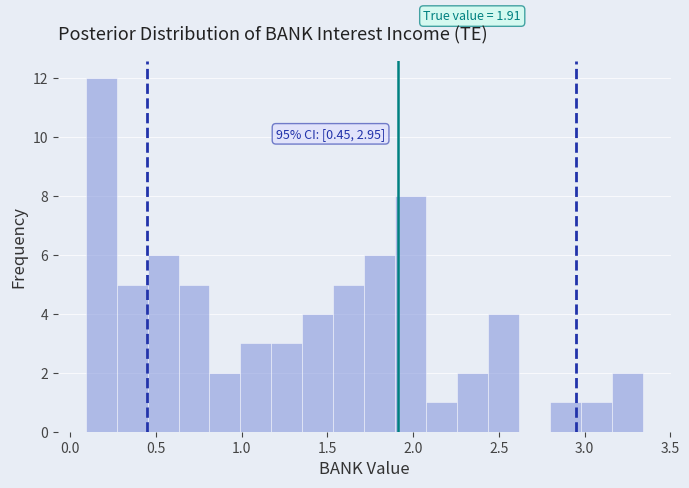

Around what value on the x-axis is the tallest bar? Give the approximate position of its centre, as read against the axis.

0.20